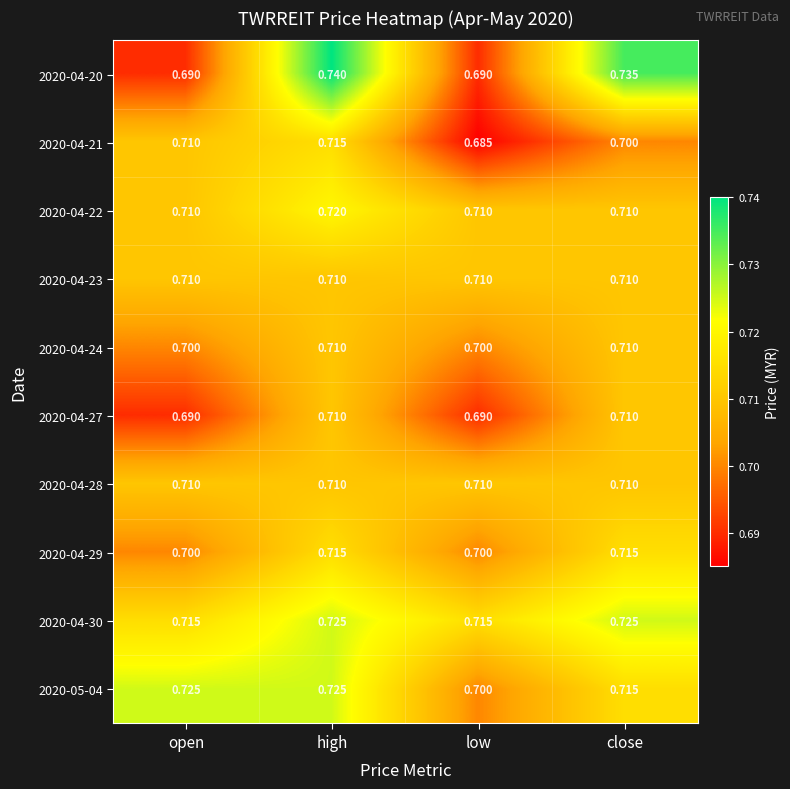

Which series has the largest range (max minus min)?

2020-04-20